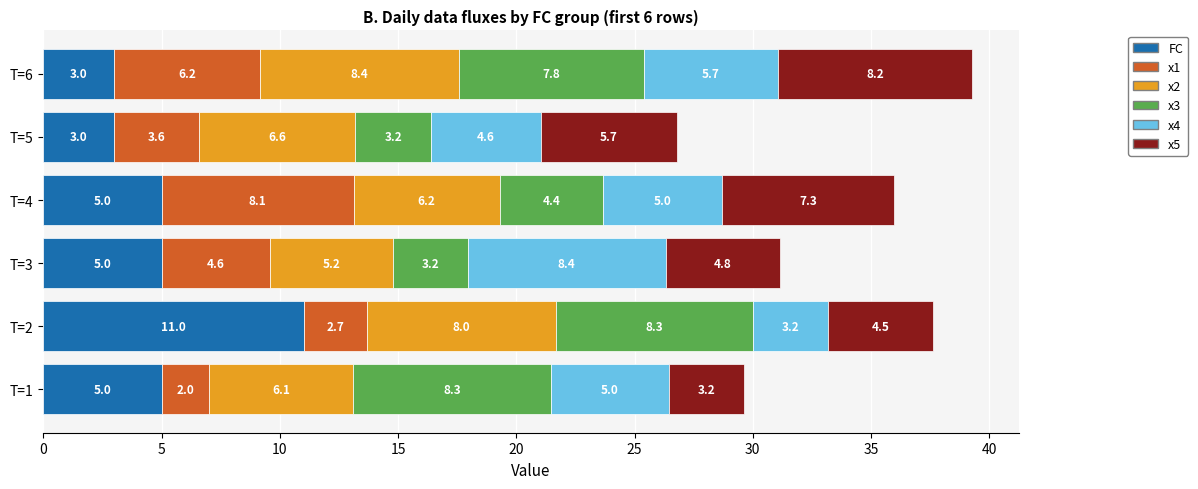

At which category is the sum across all series the highest?

T=6